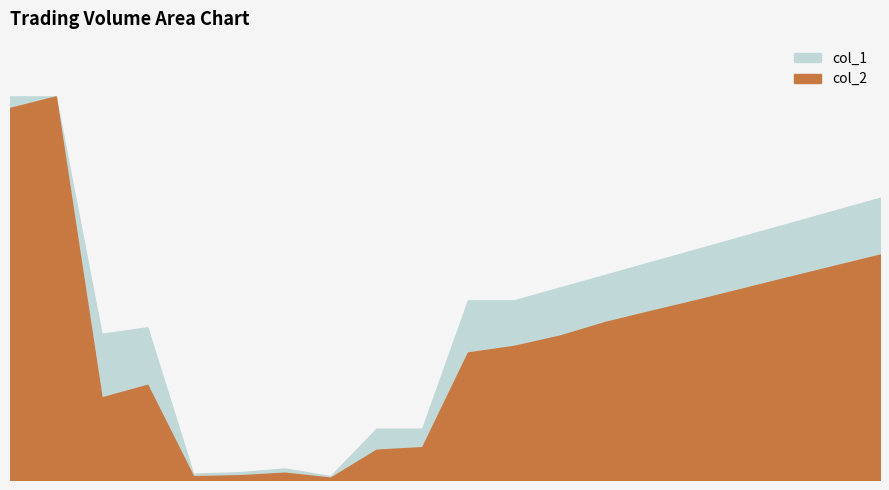

The col_1 series shows 63643 at 102/05/09. True or false?

False